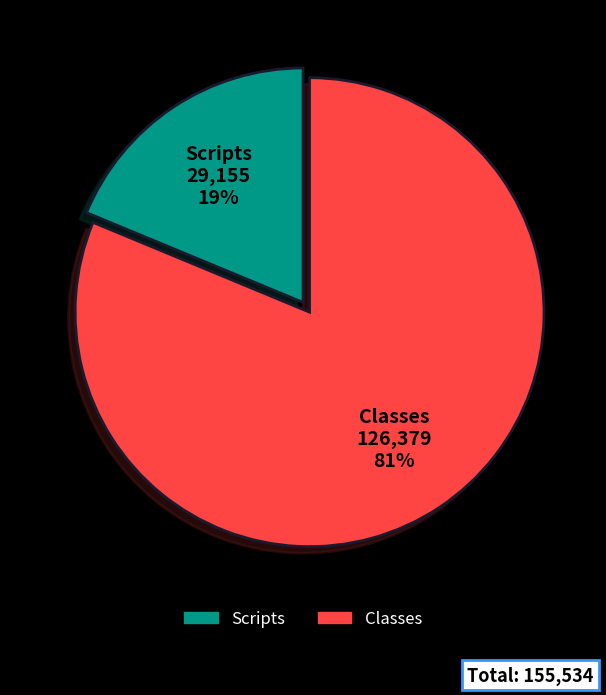

To the nearest percent, what is the combined percentage of Classes and Scripts?

100%